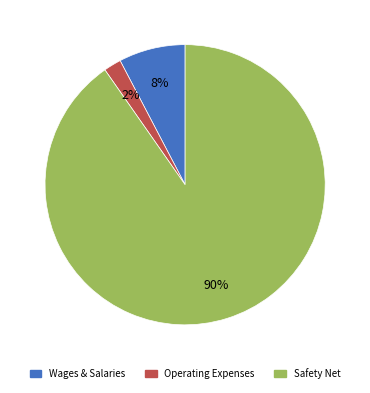

To the nearest percent, what is the average slice percentage?

33%